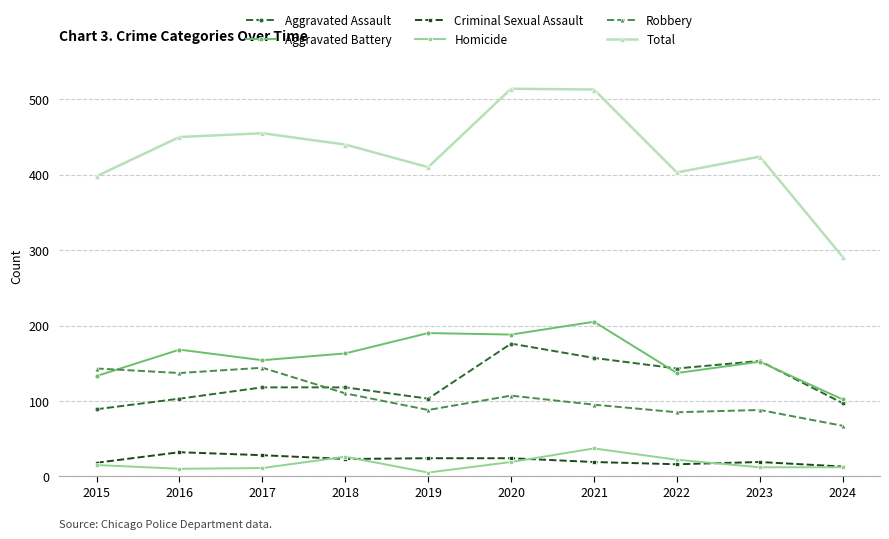

At which category does Total reach its first local valley?

2019